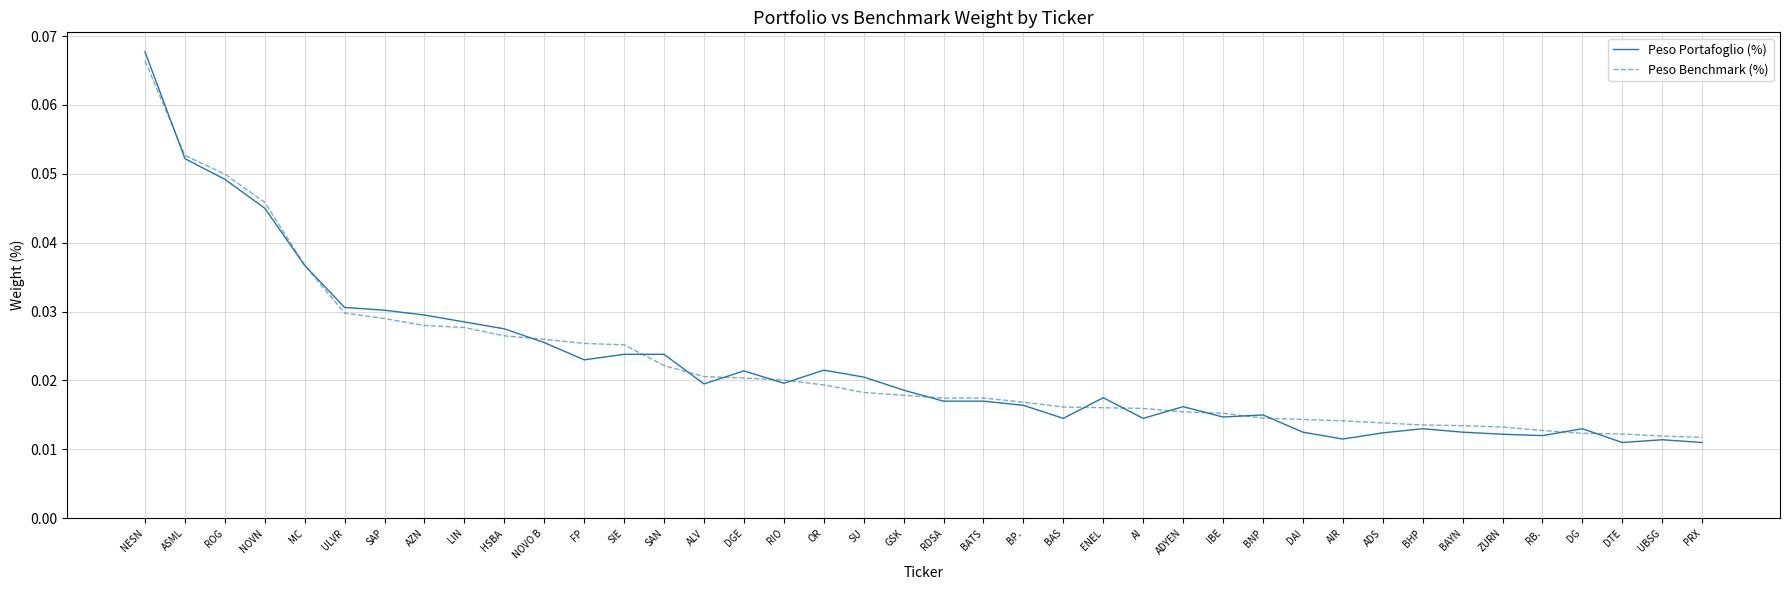

Between ULVR and NOVO B, which series saw the biggest shift?

Peso Portafoglio (%)